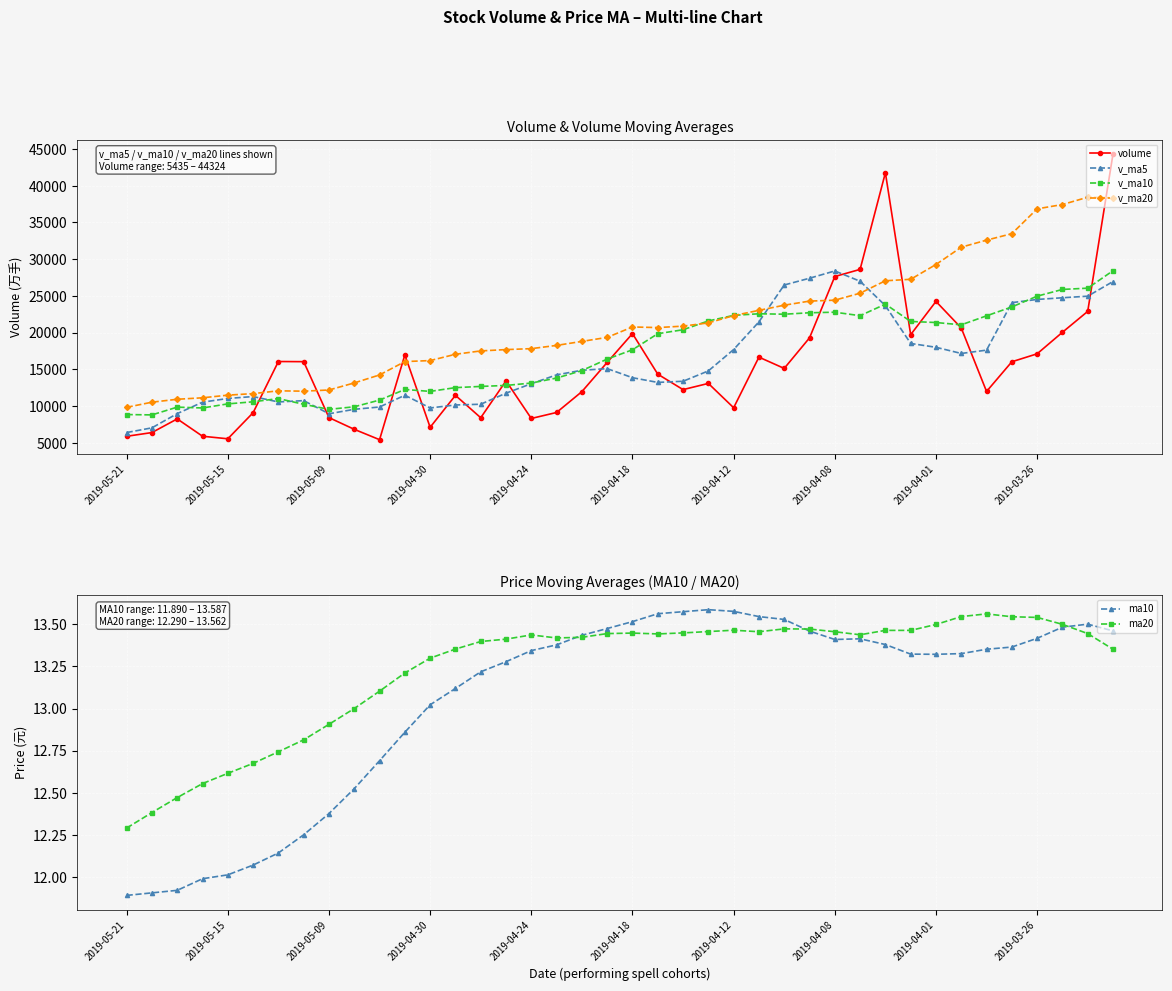

True or false: volume has more than 2 points higher than both neighbors.

True